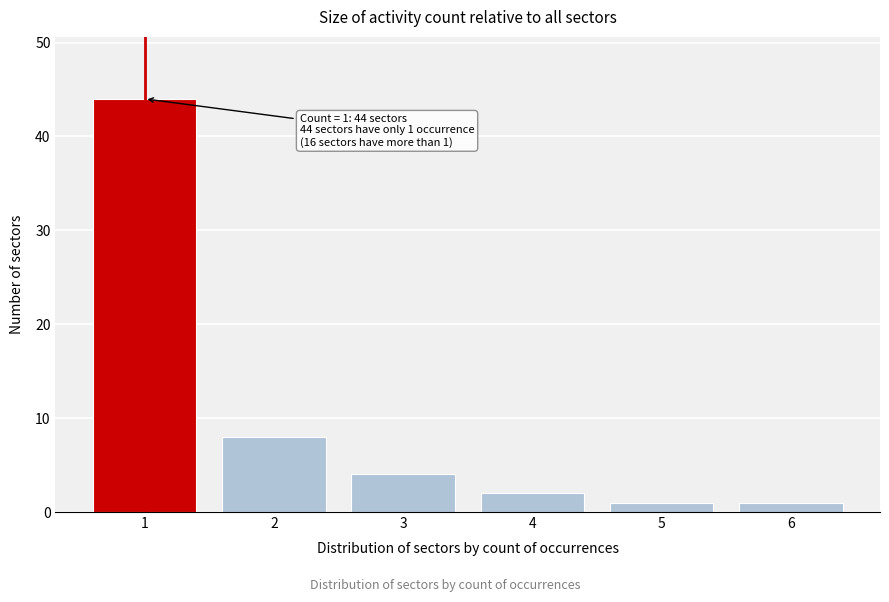

Reading right to left, extract all data points from this chart.

1	1	2	4	8	44